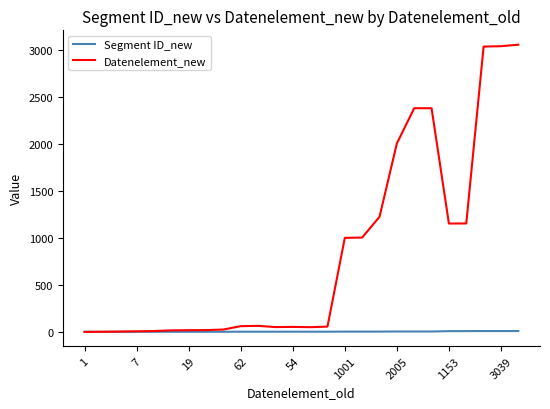

What is the maximum value shown in the chart?

3055